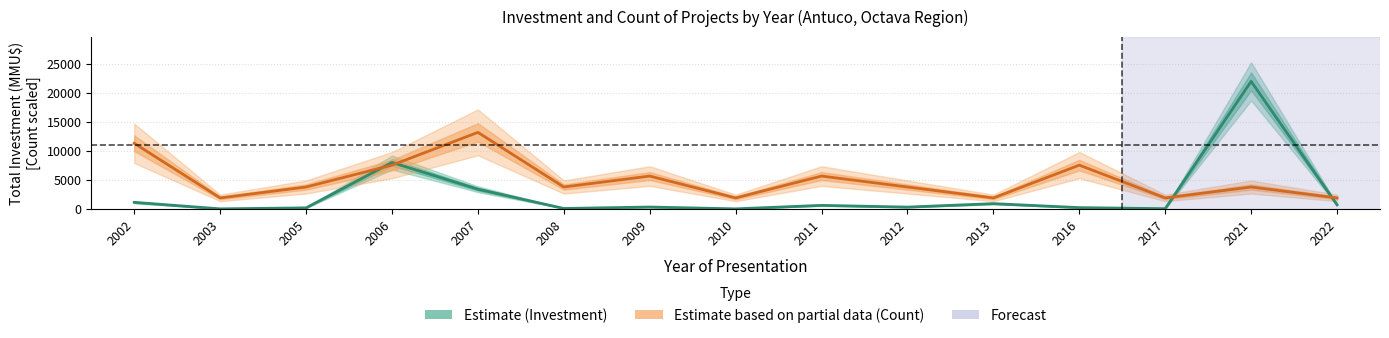

How many intersections are there between Investment (MMU$) and Project Count (scaled)?

4